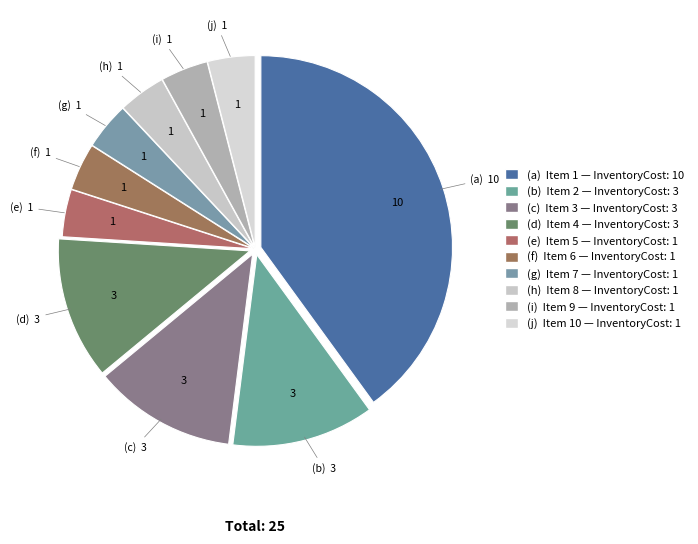

How many slices are in this pie chart?

10